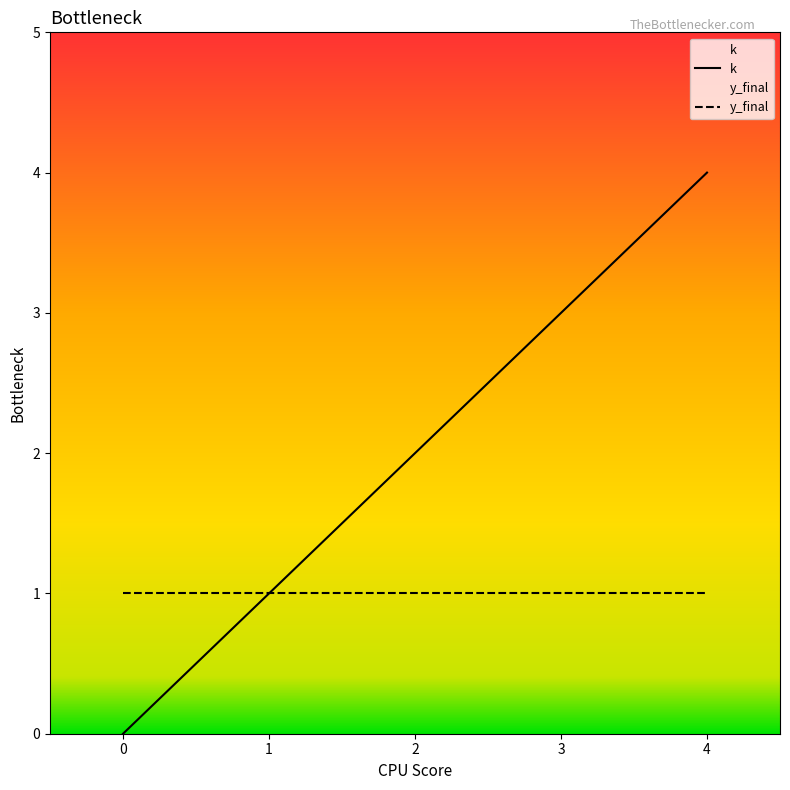

List the labels in order of value, smallest first.

0, 1, 2, 3, 4